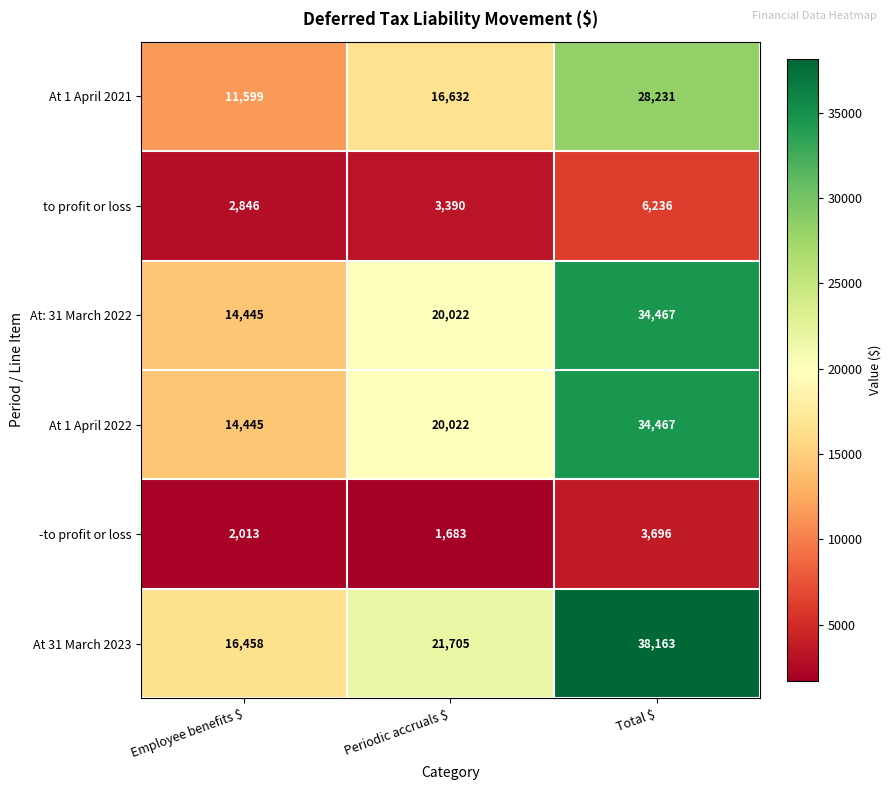

Which series has the largest range (max minus min)?

At 31 March 2023